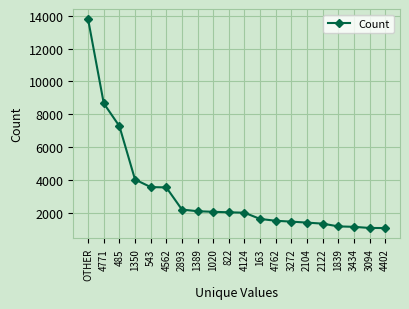

How many lines are shown in the chart?

1